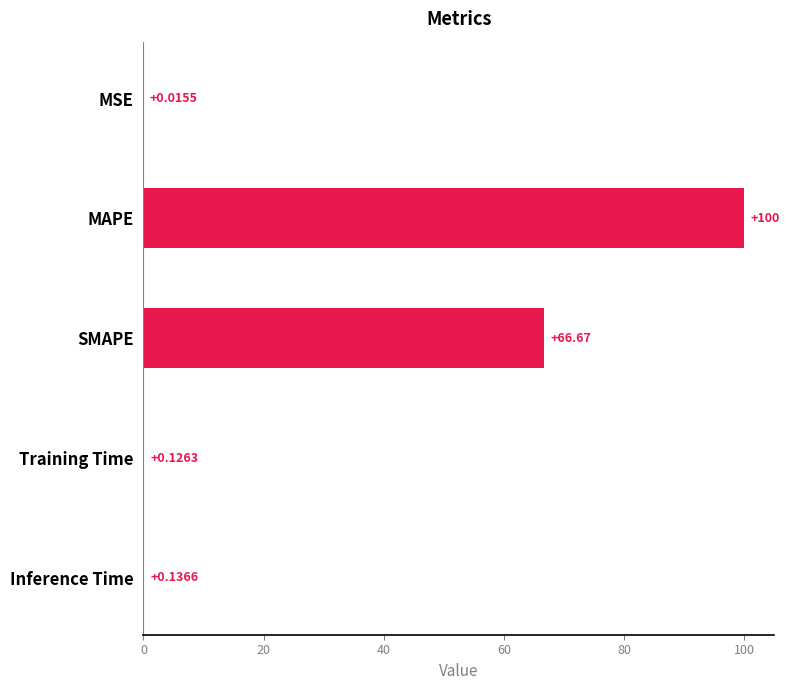

Where is the data nearest to the value 50?

SMAPE